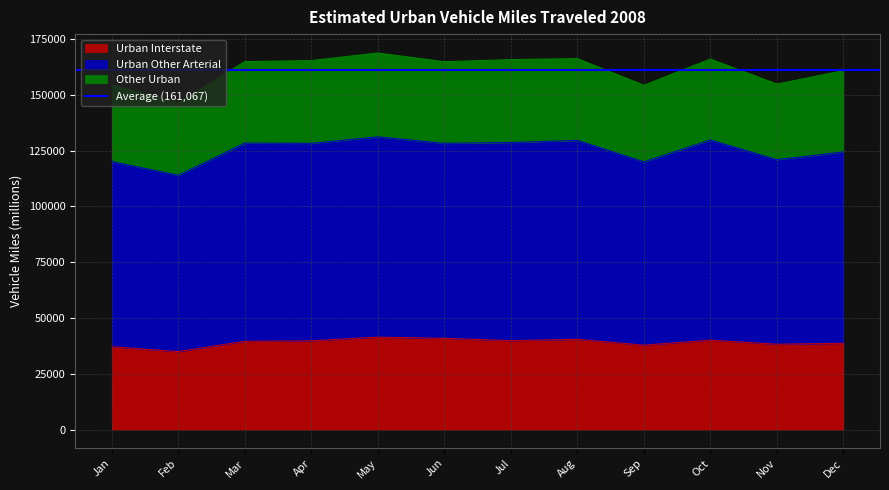

The value of Urban Interstate at Jan is 64032. True or false?

False